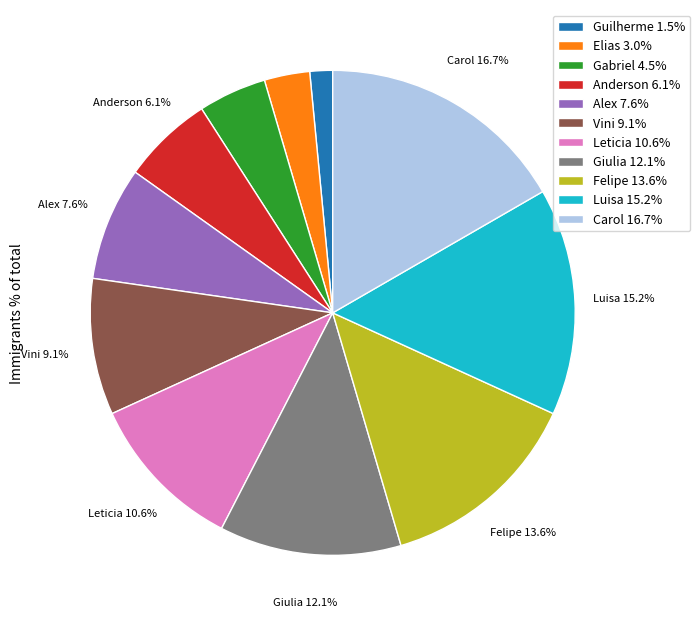

True or false: Leticia accounts for 11% of the total.

True